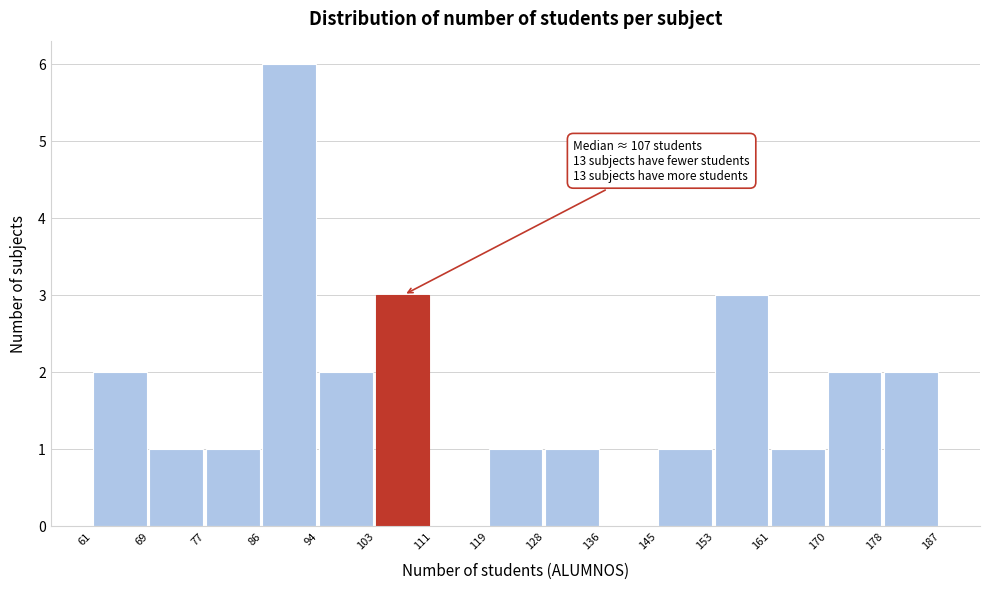

Over which range of the x-axis is the bar tallest?

86 to 94